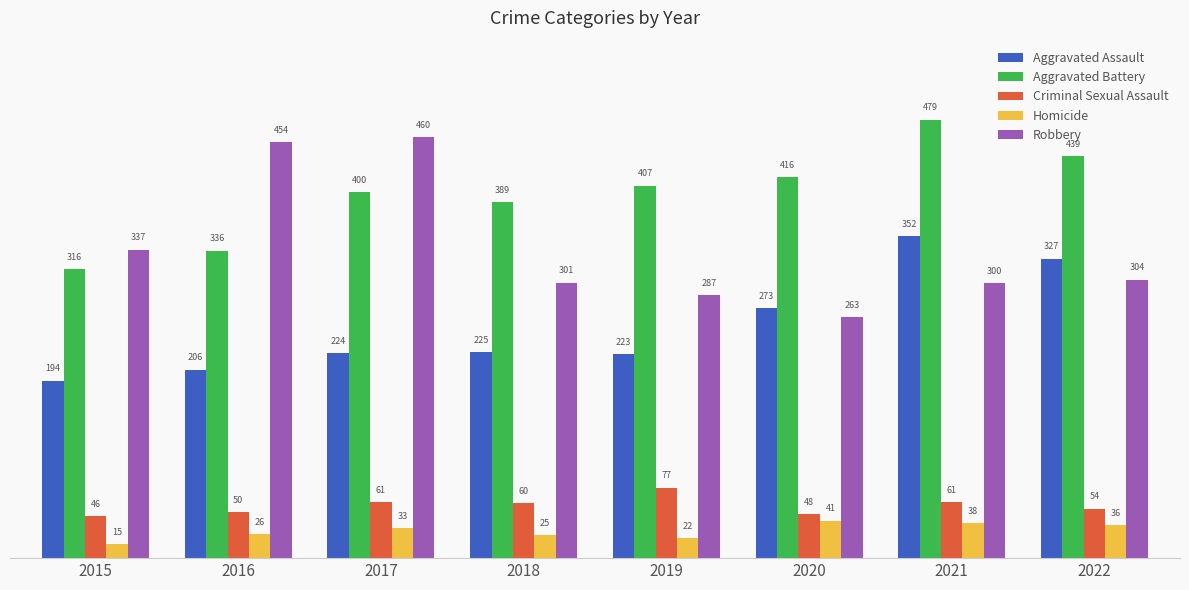

What is the difference between the maximum and minimum values in the Aggravated Battery series?

163